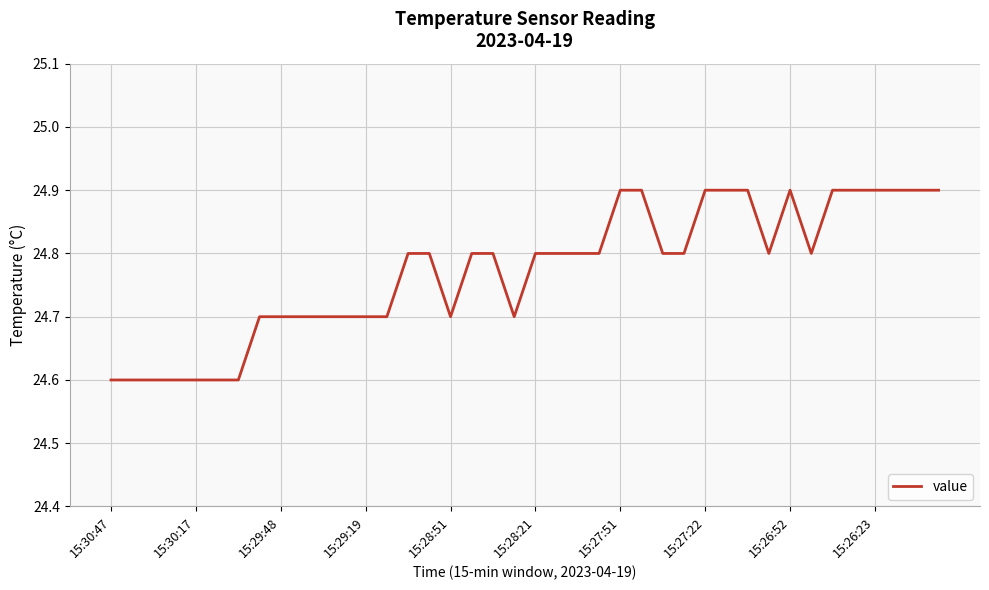

What is the difference between the maximum and minimum values?

0.3